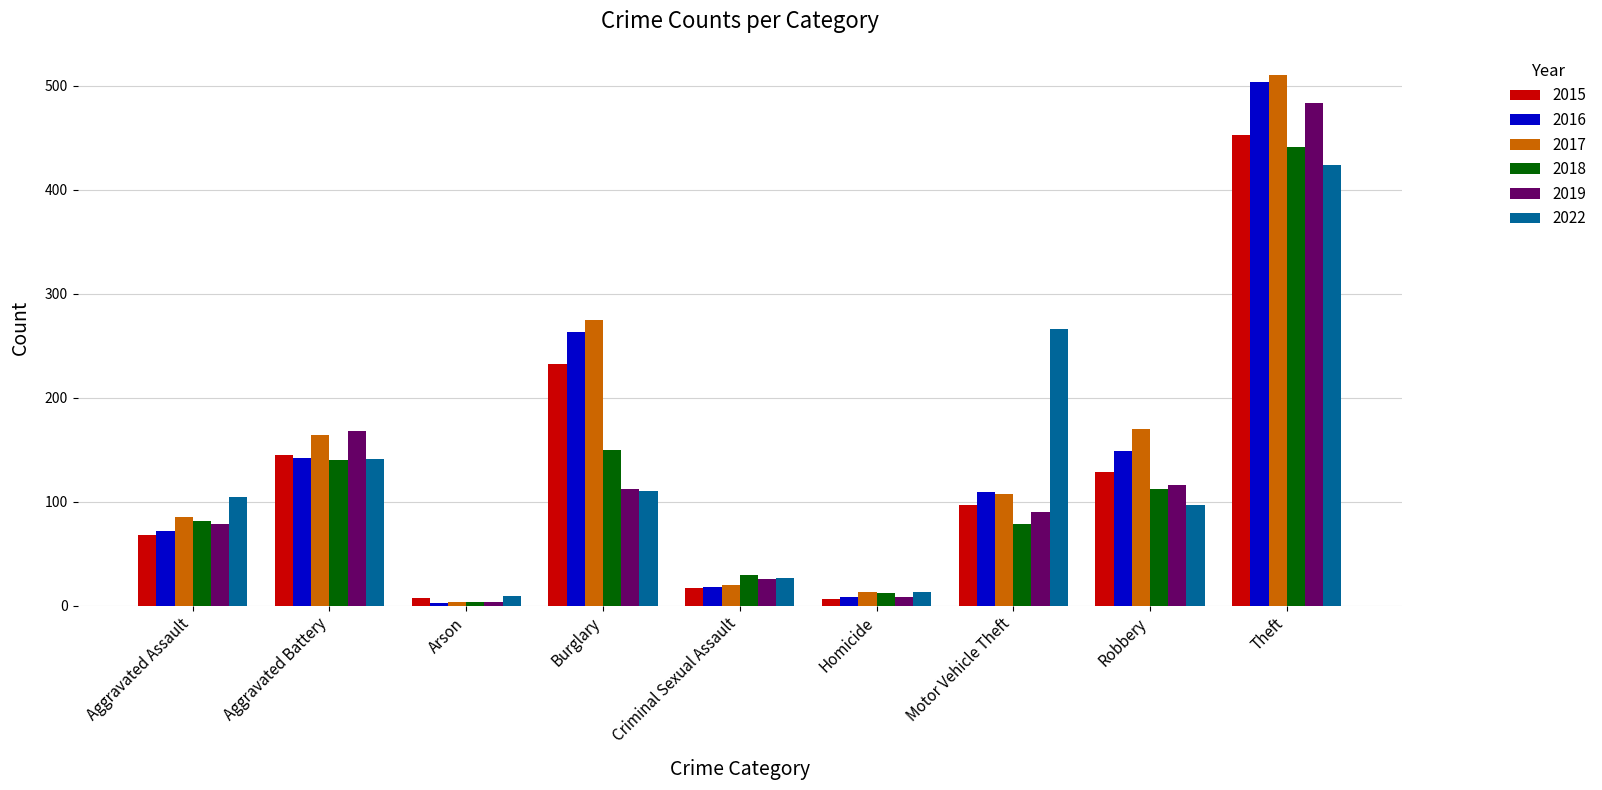

True or false: 2018 has a value of 81 at Aggravated Assault.

True